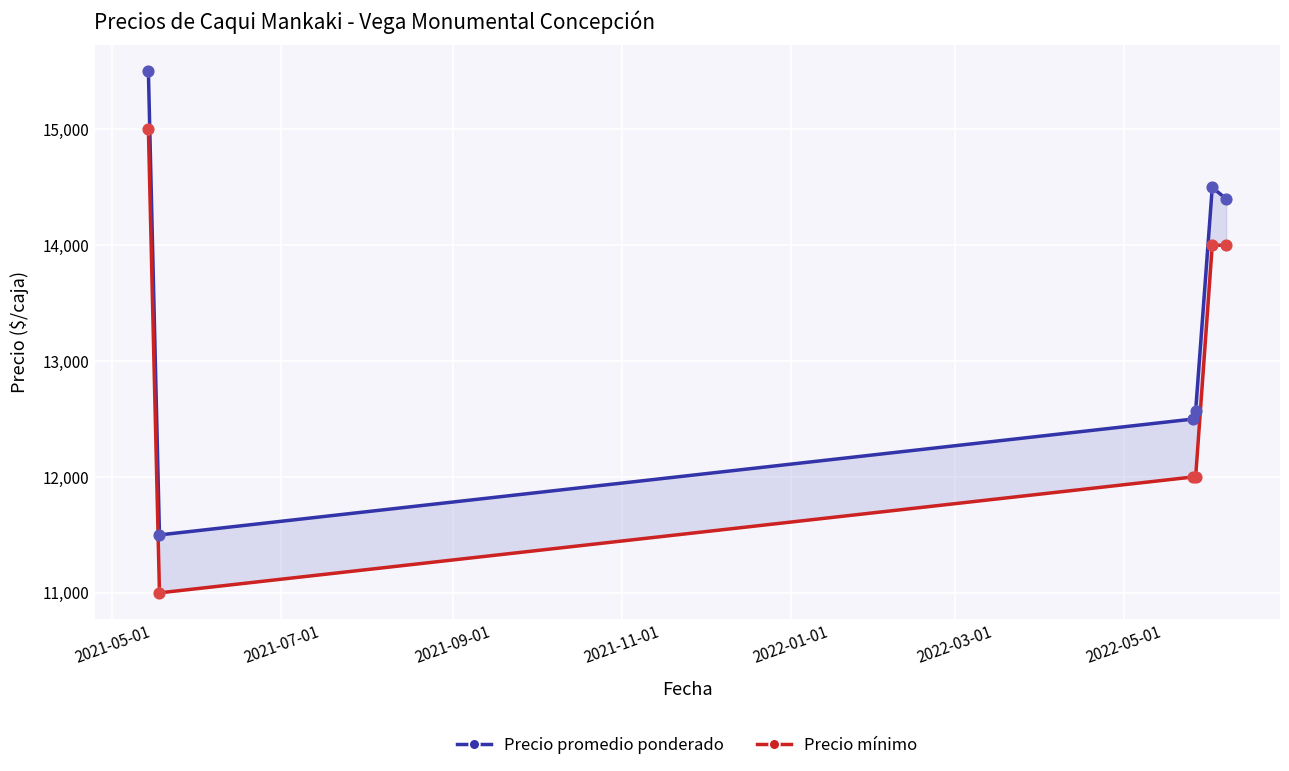

Is the value of Precio mínimo at 2021-07-01 greater than the value of Precio promedio ponderado at 2021-07-01?

No